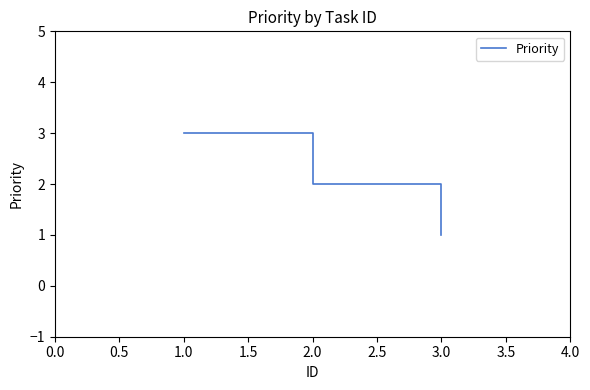

What is the greatest value displayed?

3